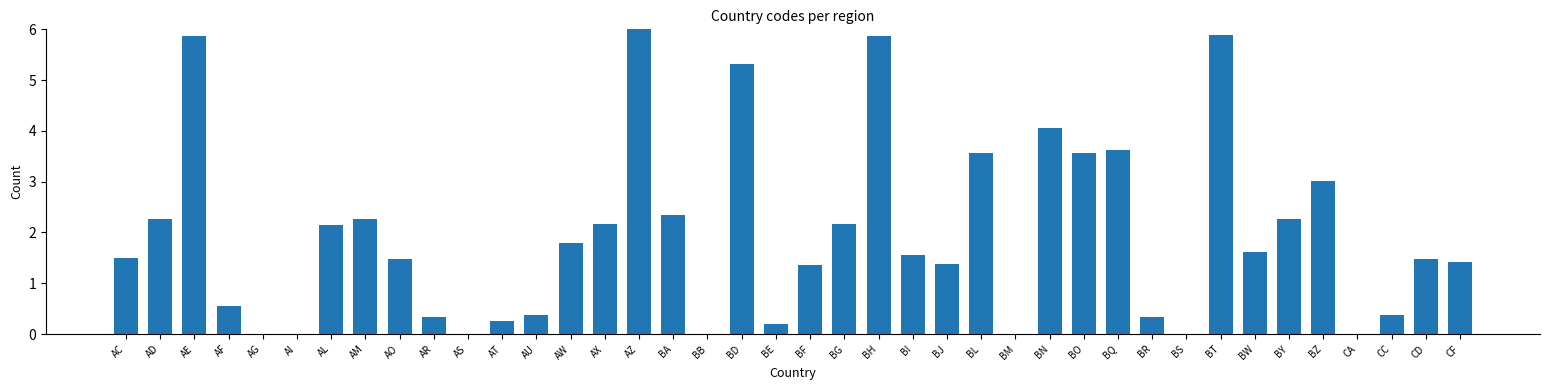

What is the maximum value shown in the chart?

6.0